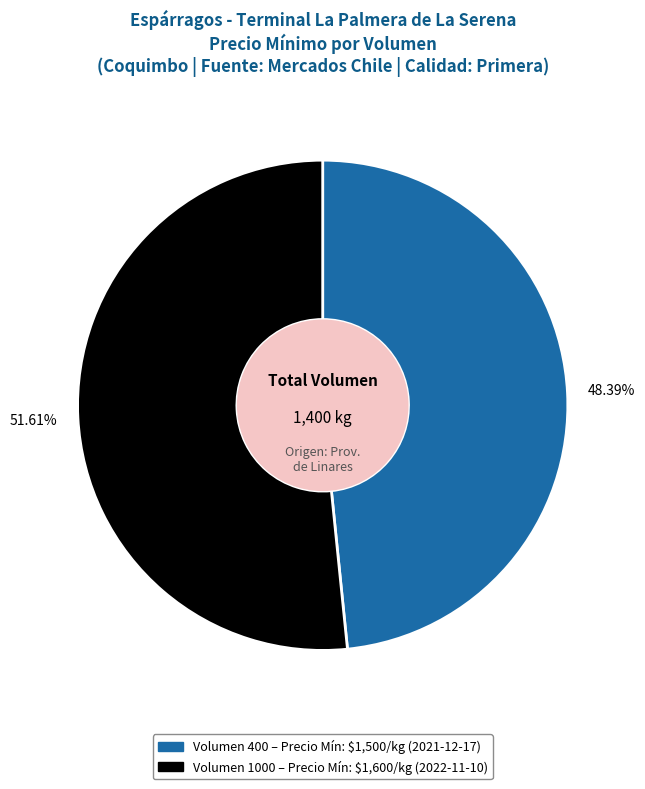

Is there a majority slice in this chart?

Yes